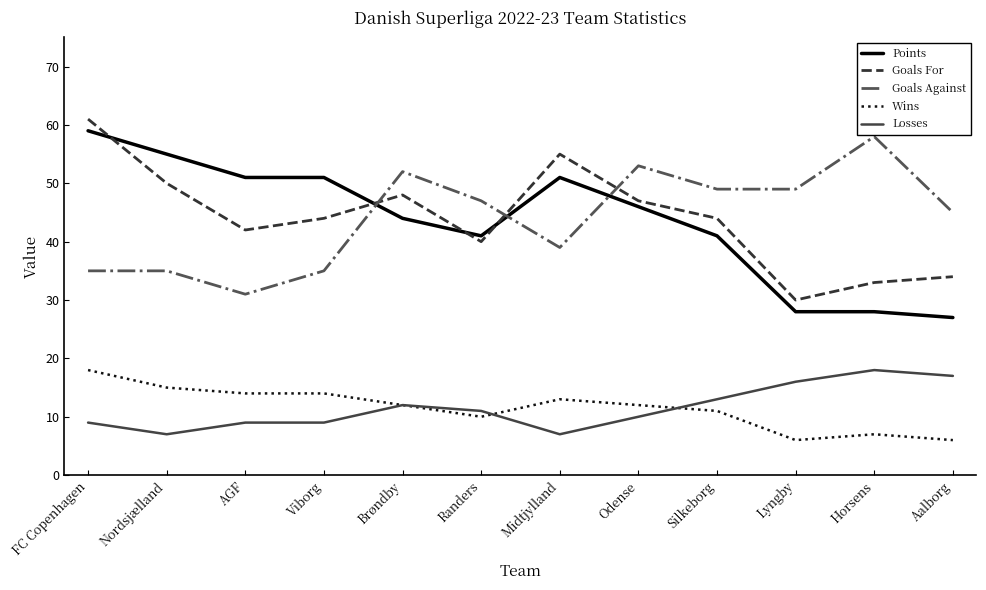

Is it true that Points equals 41 at Randers?

True